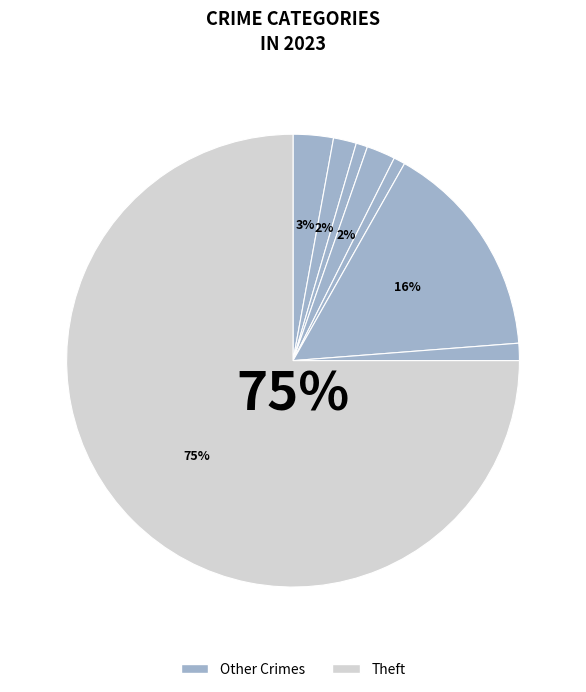

What is the majority slice?

Theft